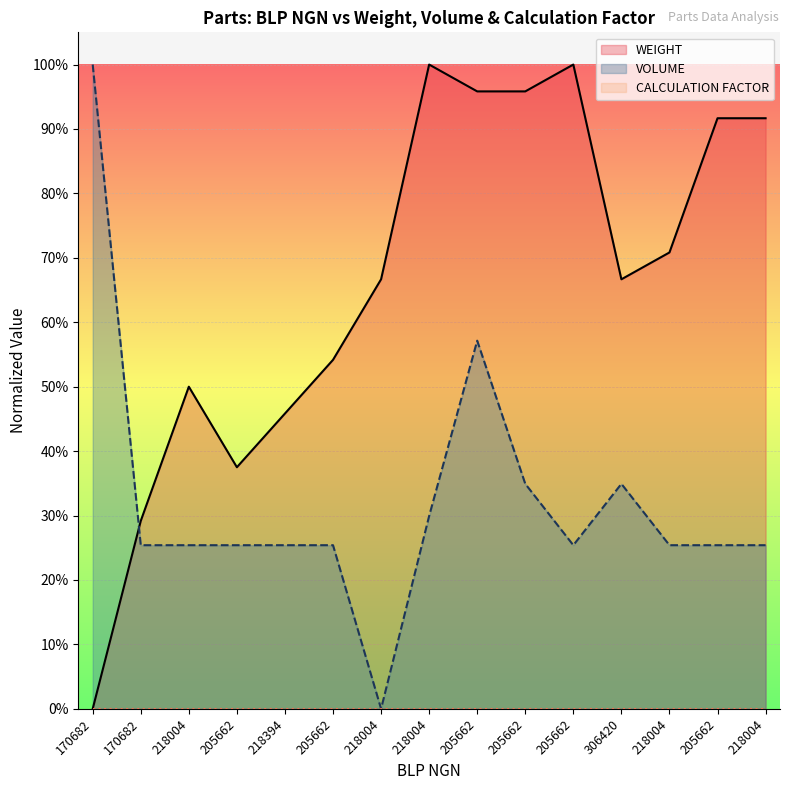

Reading left to right, list all the values displayed in this chart.

WEIGHT: 0.0	0.3	0.5	0.4	0.5	0.5	0.7	1.0	1.0	1.0	1.0	0.7	0.7	0.9	0.9
VOLUME: 1.0	0.3	0.3	0.3	0.3	0.3	0.0	0.3	0.6	0.3	0.3	0.3	0.3	0.3	0.3